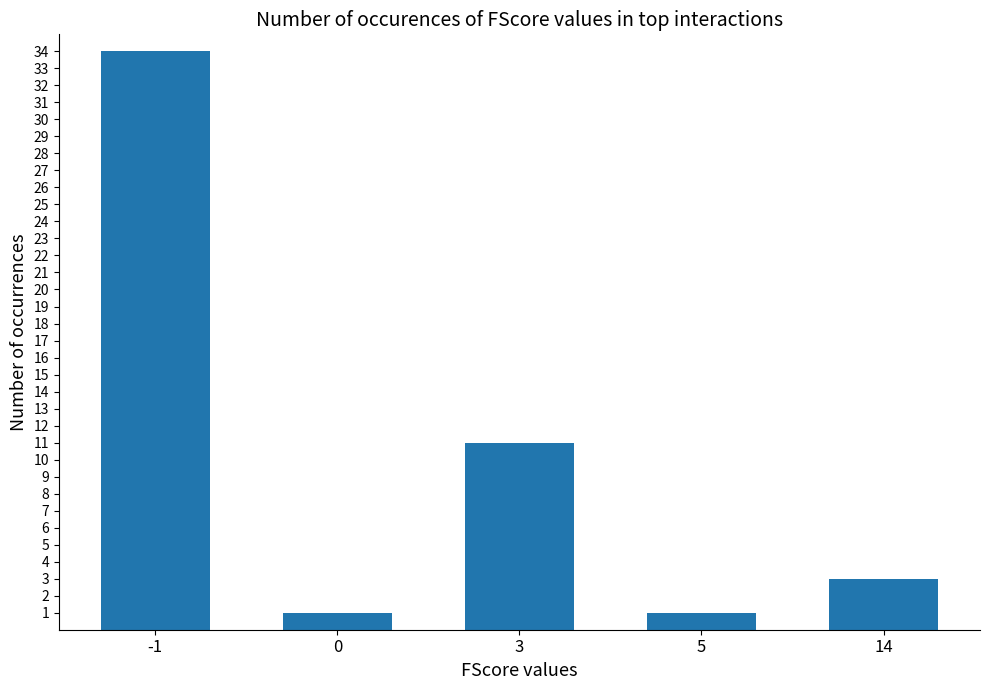

What is the sum of all values?

50